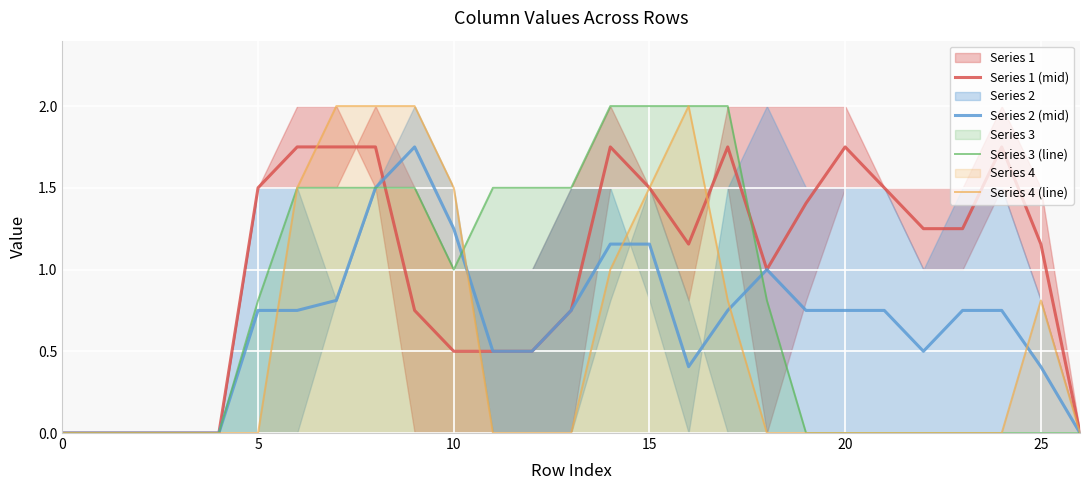

Is it true that Series 2 (mid) equals 0.6 at 15?

False